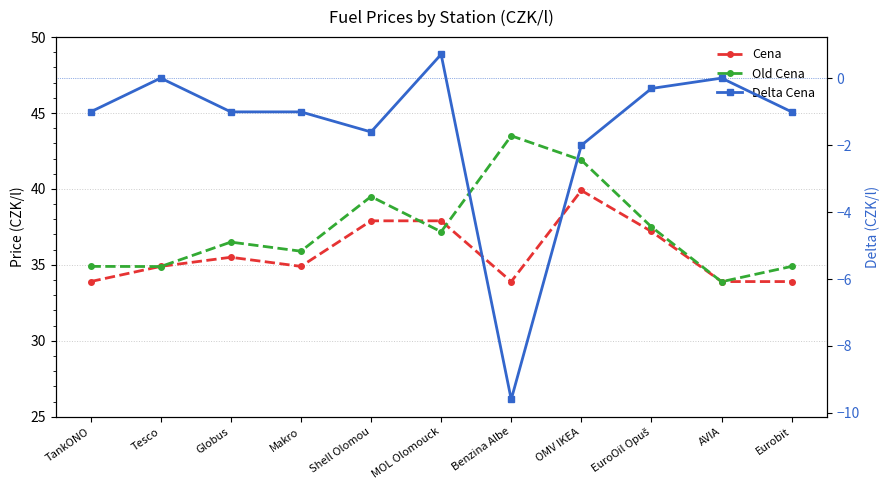

How many series are shown in this chart?

3